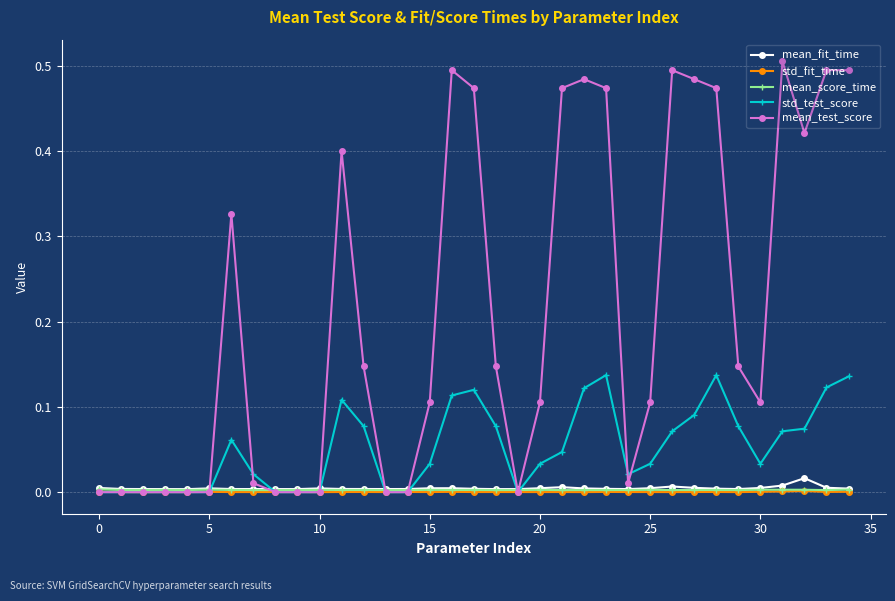

True or false: mean_test_score and mean_fit_time intersect in this chart.

True